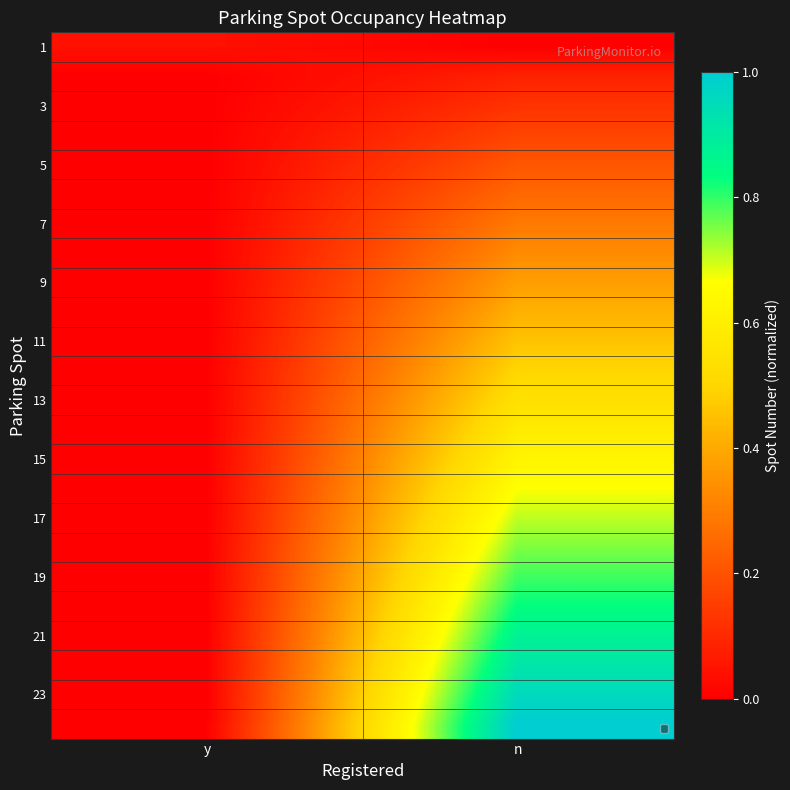

Which has a higher value, n or y?

y